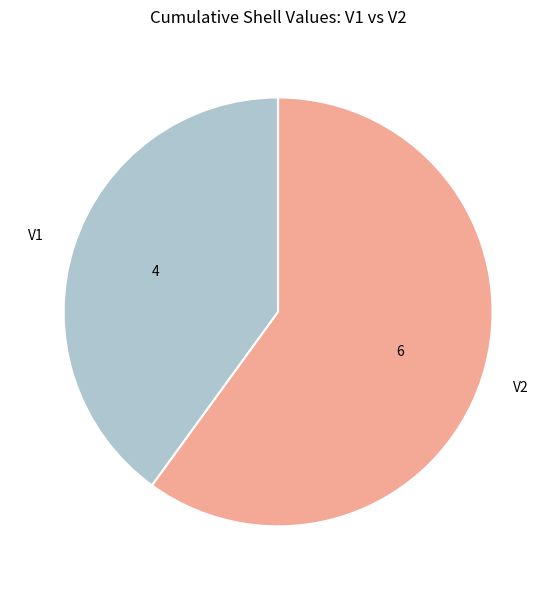

Which category has the biggest portion of the pie?

V2